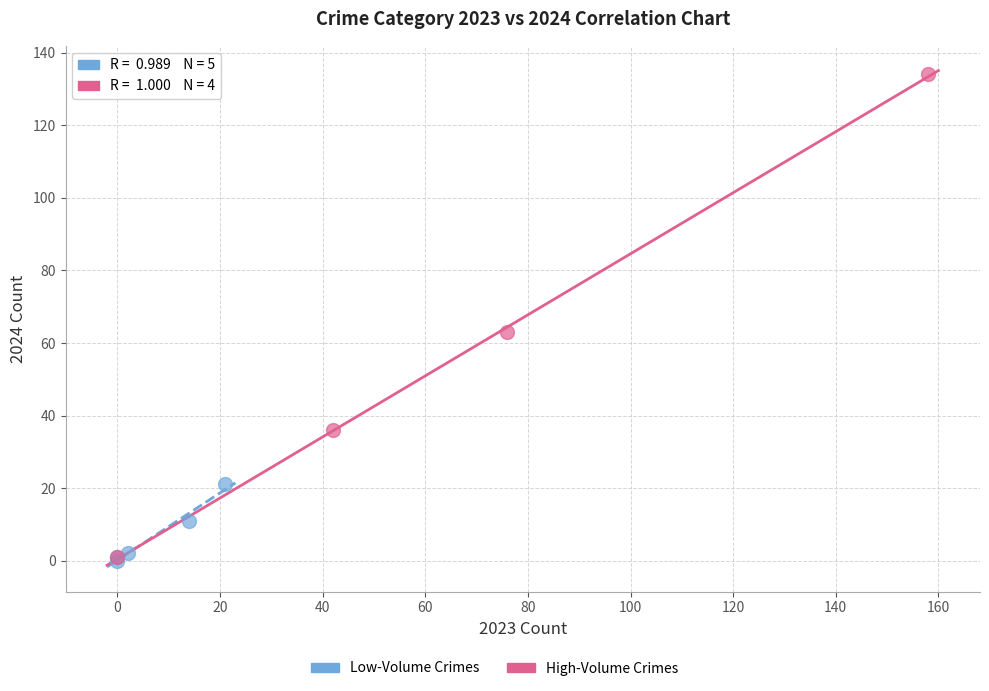

Which series has the widest spread of Y values?

High-Volume Crimes